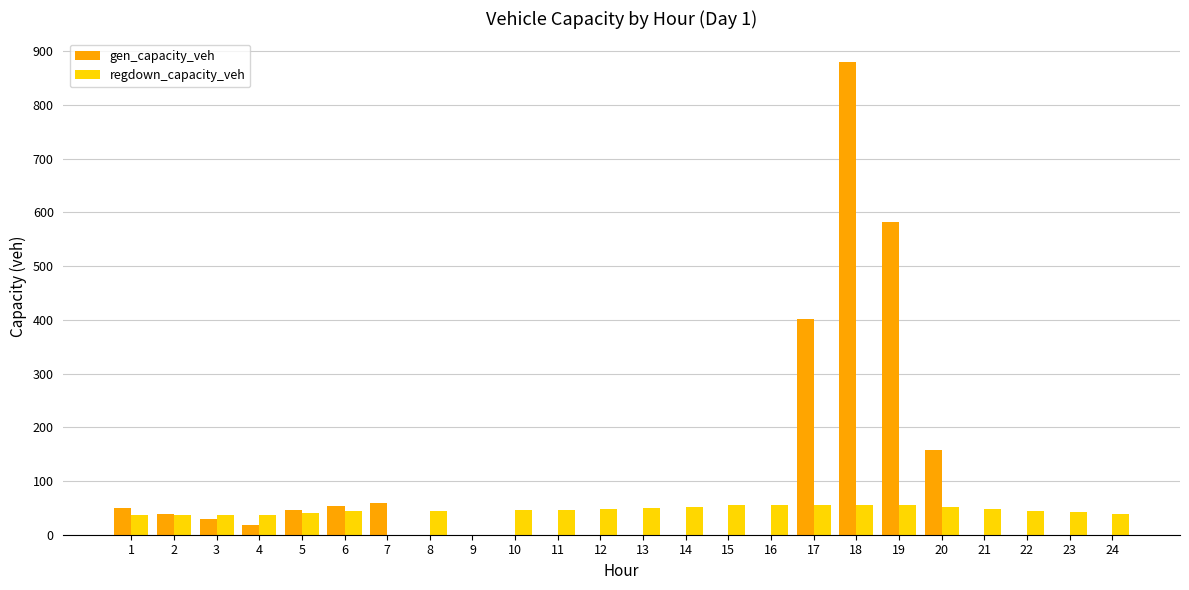

How many groups of bars are there?

24